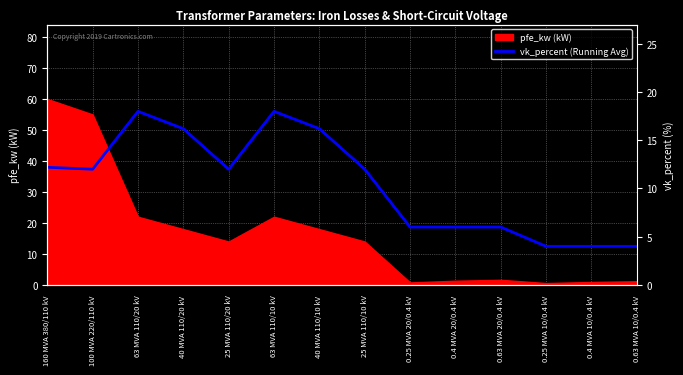

The value of pfe_kw (kW) at 100 MVA 220/110 kV is 55.0. True or false?

True